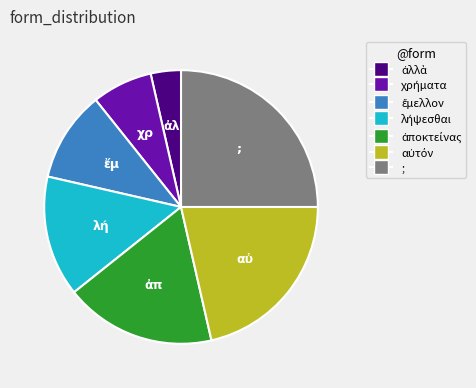

What is the largest slice in the pie chart?

;